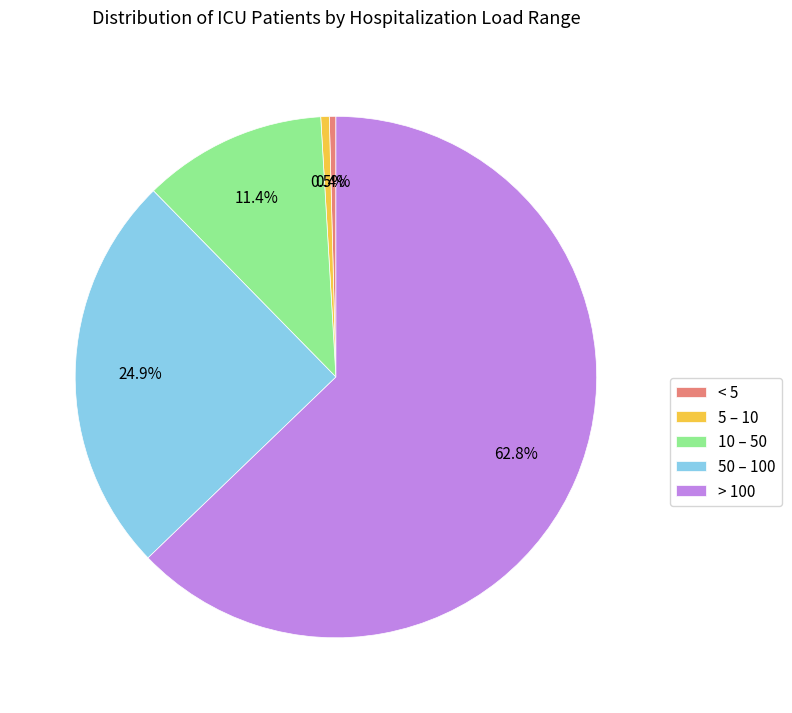

How many segments does this pie chart have?

5